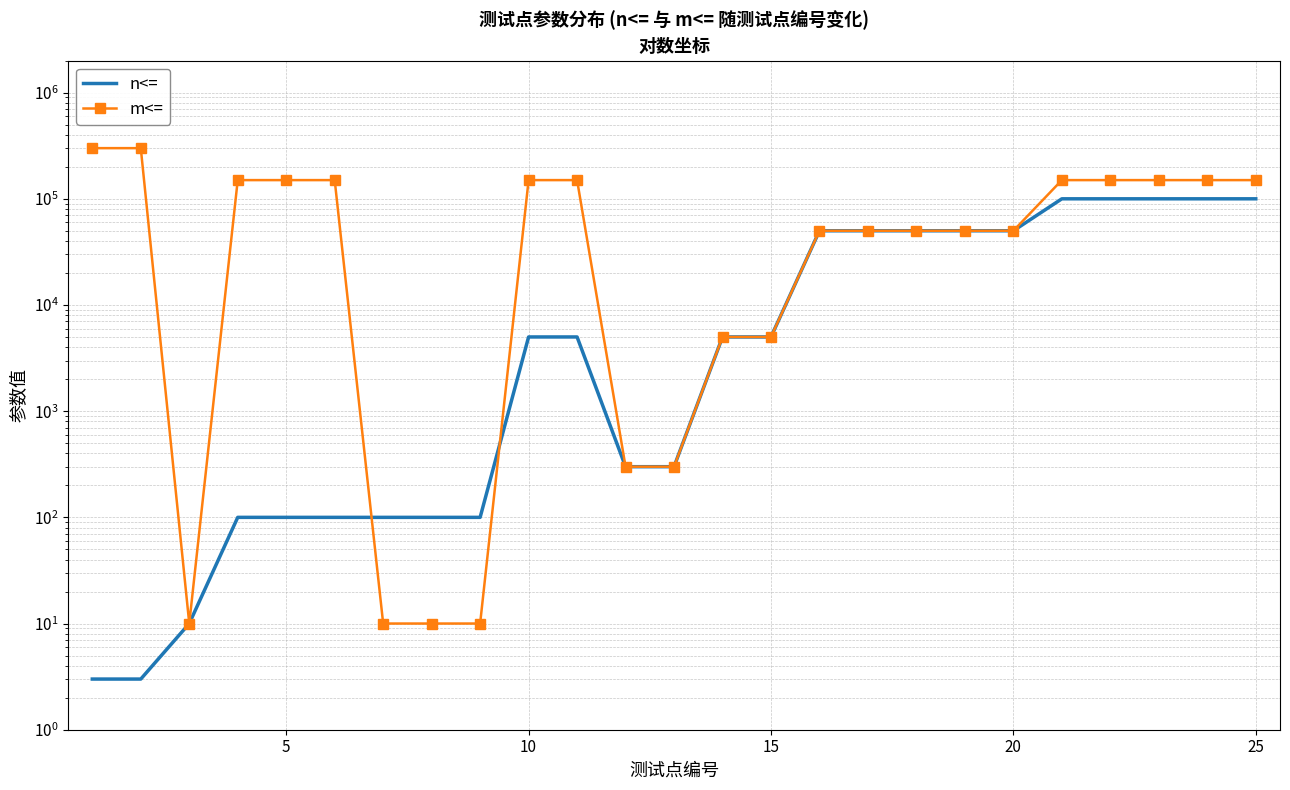

True or false: n<= has a value of 5000 at 10.

True